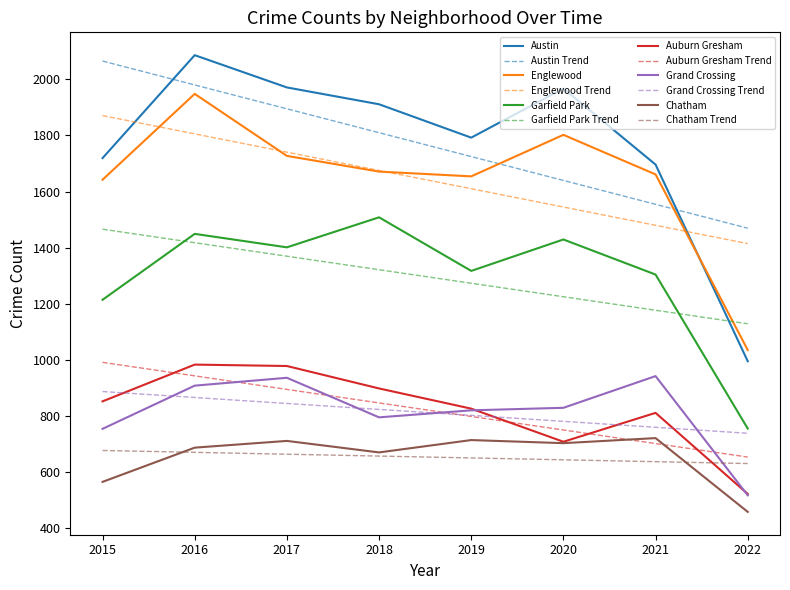

True or false: Grand Crossing and Austin intersect in this chart.

False